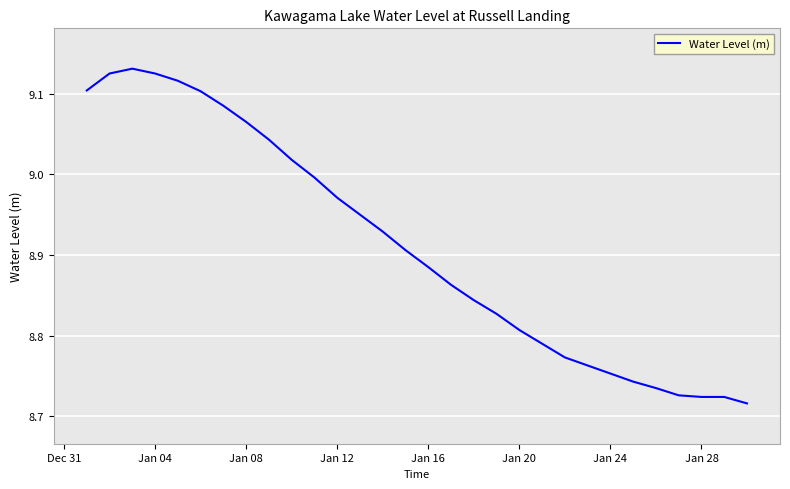

What is the difference between the maximum and minimum values?

0.4